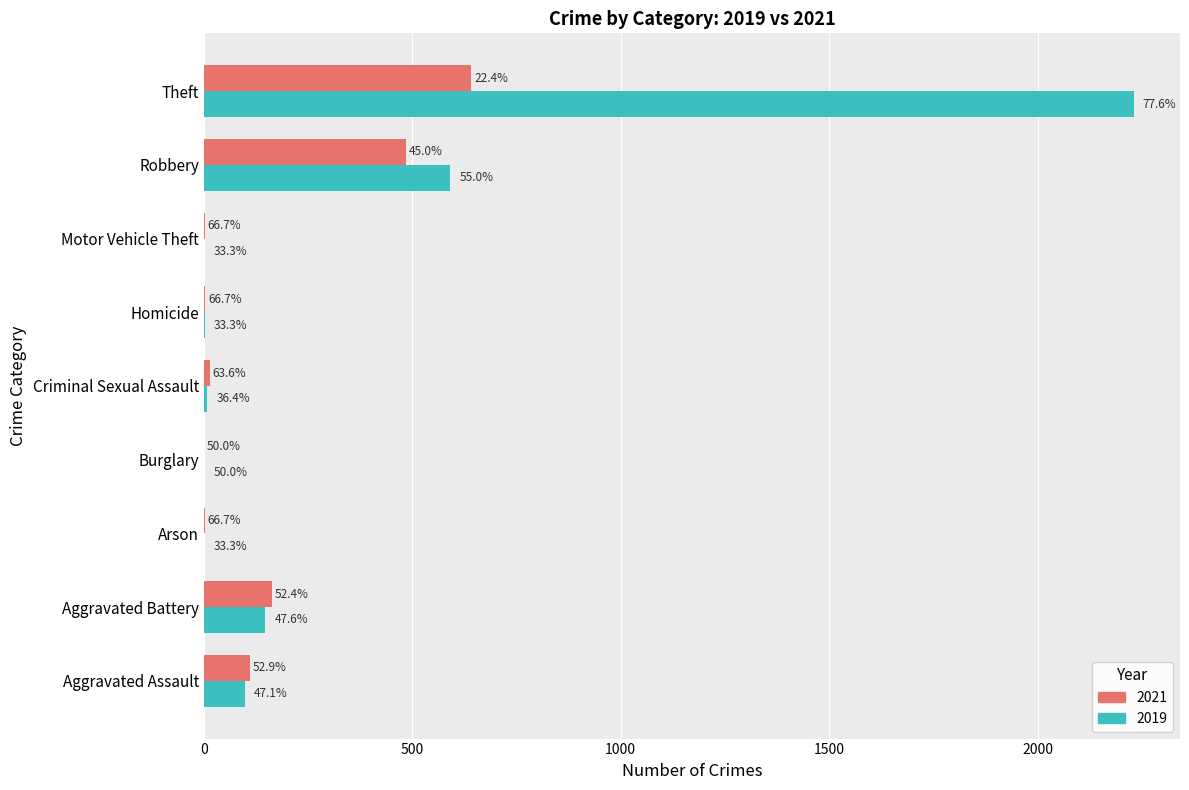

What are all the series names shown in the legend?

2021, 2019